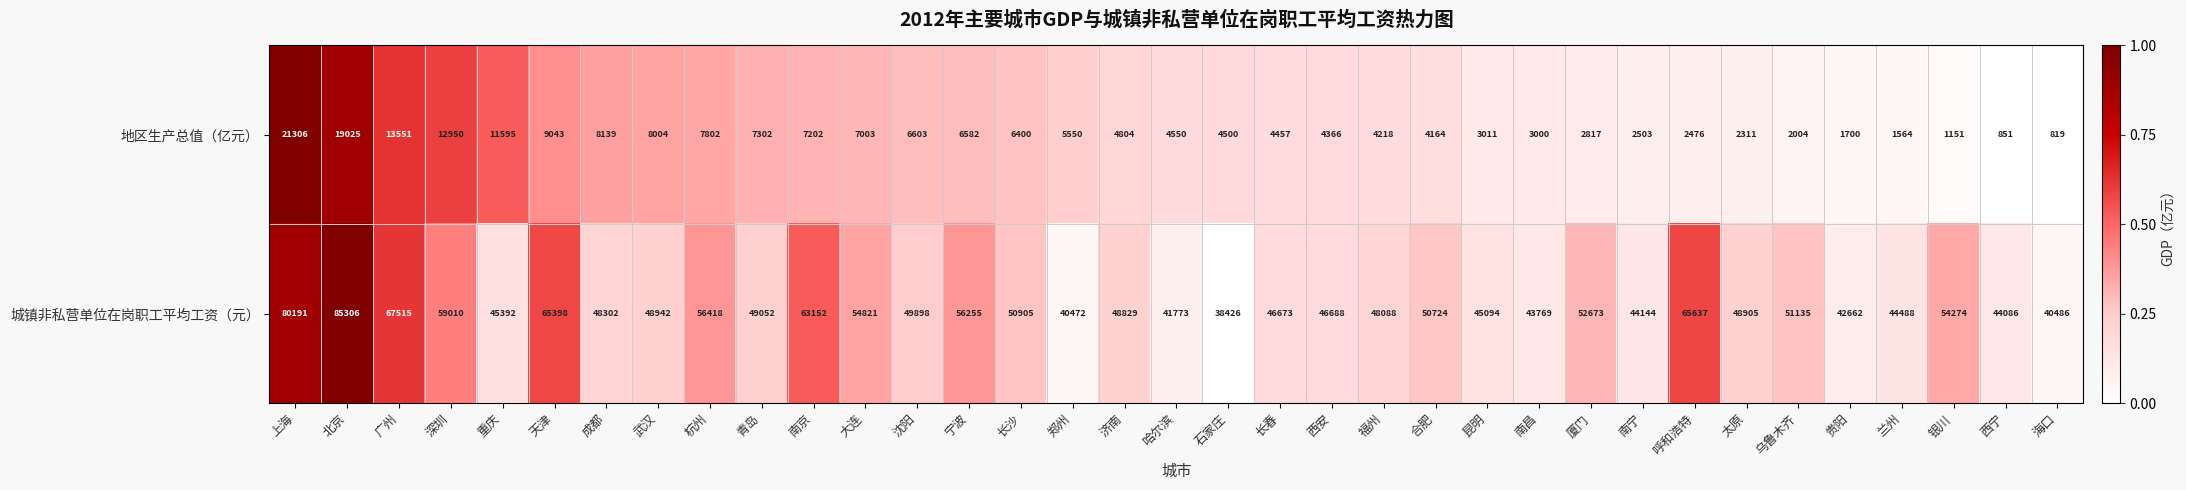

List the series in order of their overall mean, highest first.

城镇非私营单位在岗职工平均工资（元）, 地区生产总值（亿元）